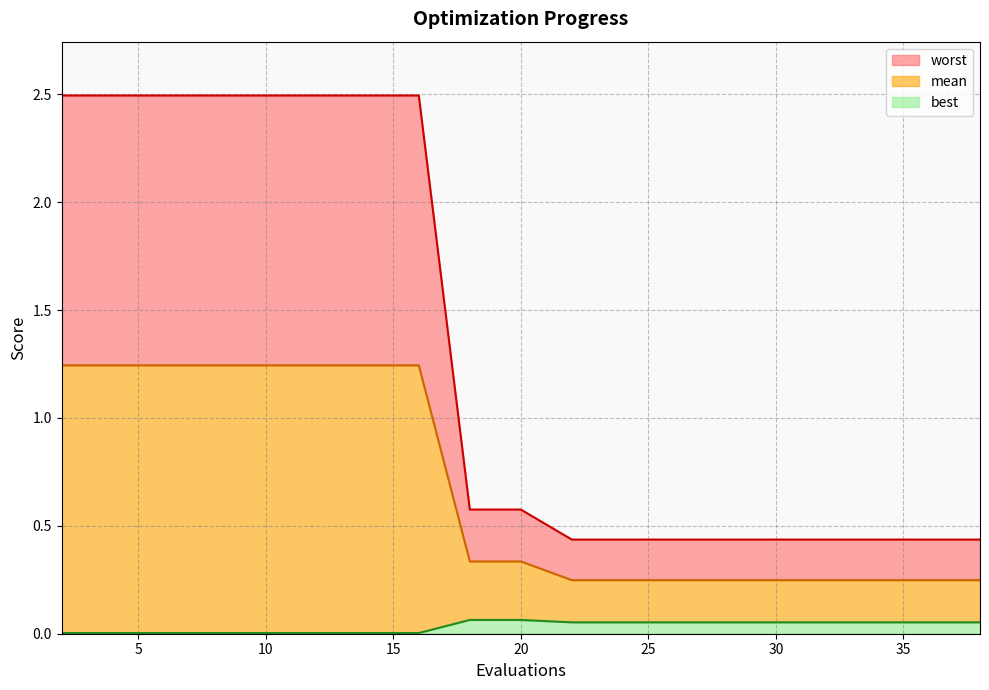

Rank the series by their maximum value, from highest to lowest.

worst, mean, best